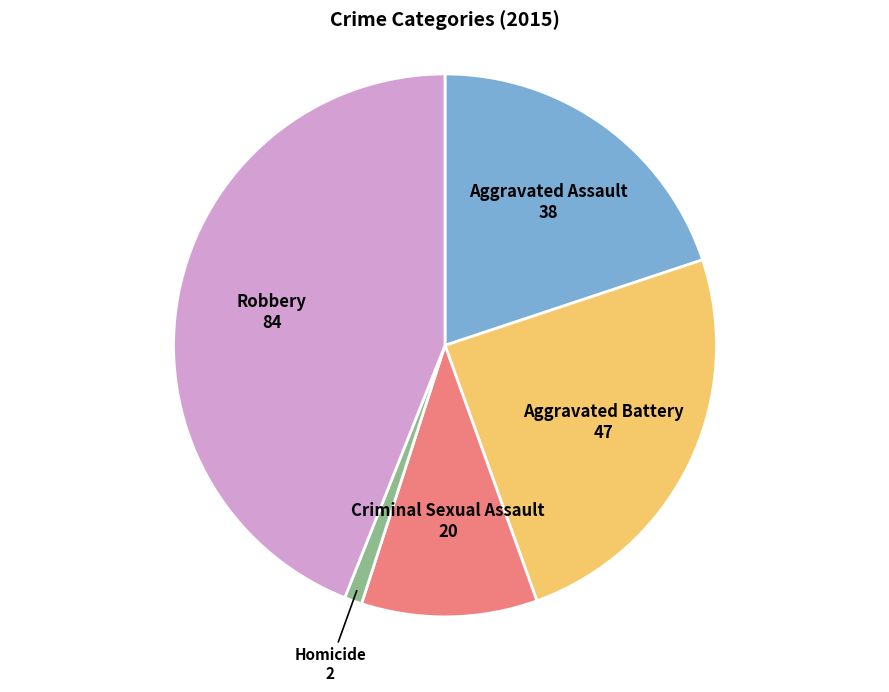

Is there any slice that represents more than half of the pie?

No